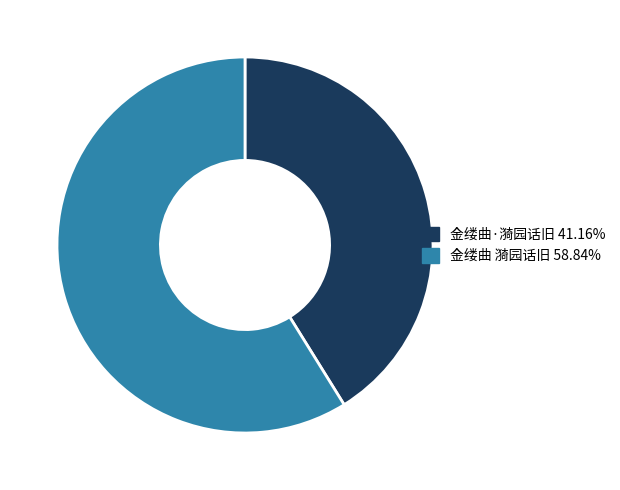

Approximately how many times larger is the value at 金缕曲·漪园话旧 compared to 金缕曲 漪园话旧?

0.7